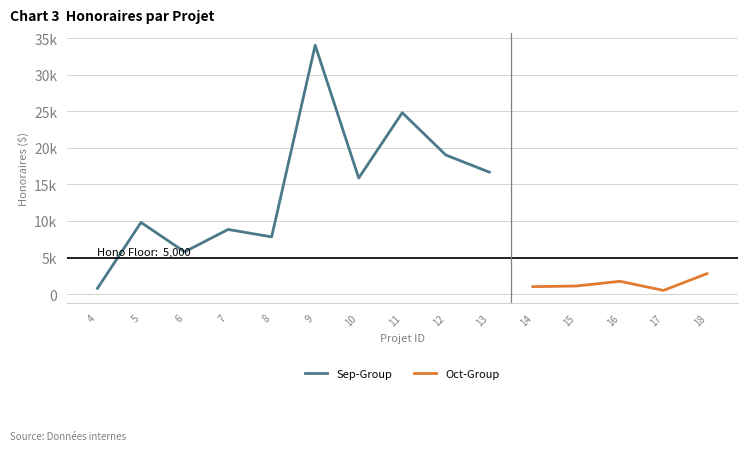

True or false: HonoTotal and Hono1 intersect in this chart.

False